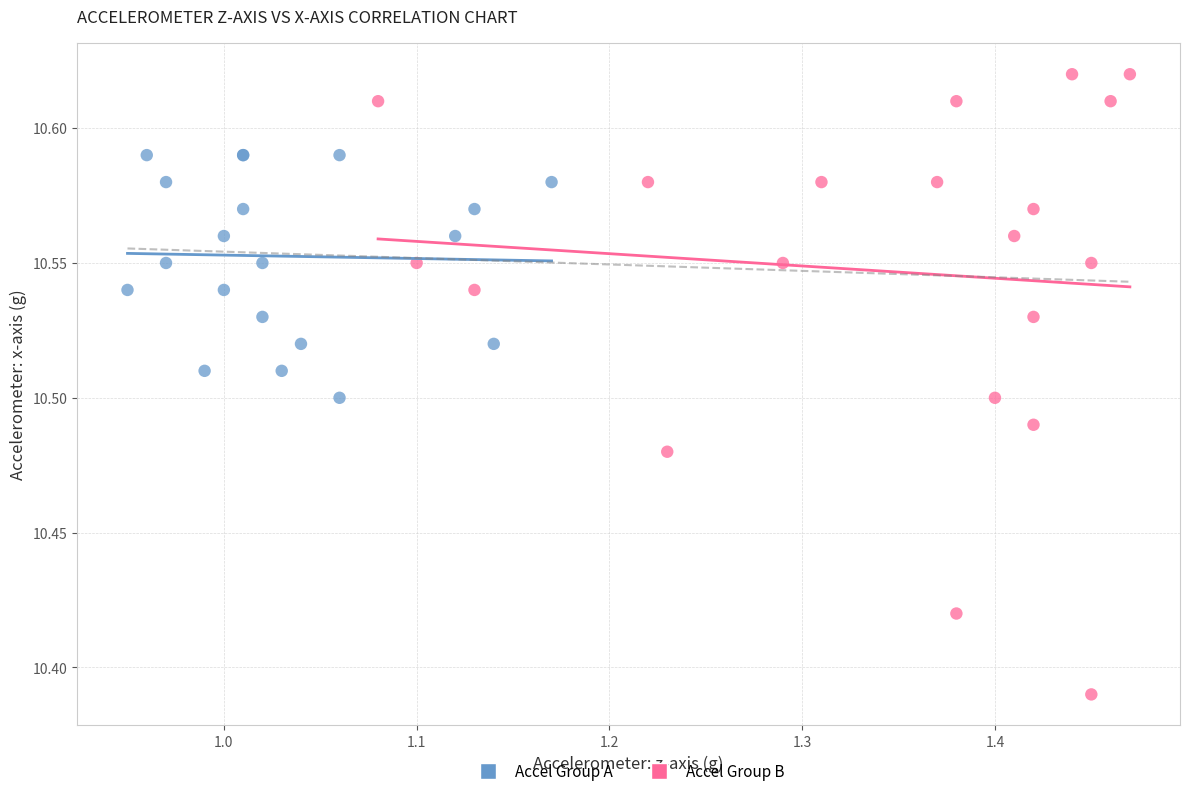

Which series has the largest Y range (max minus min)?

Accel Group B